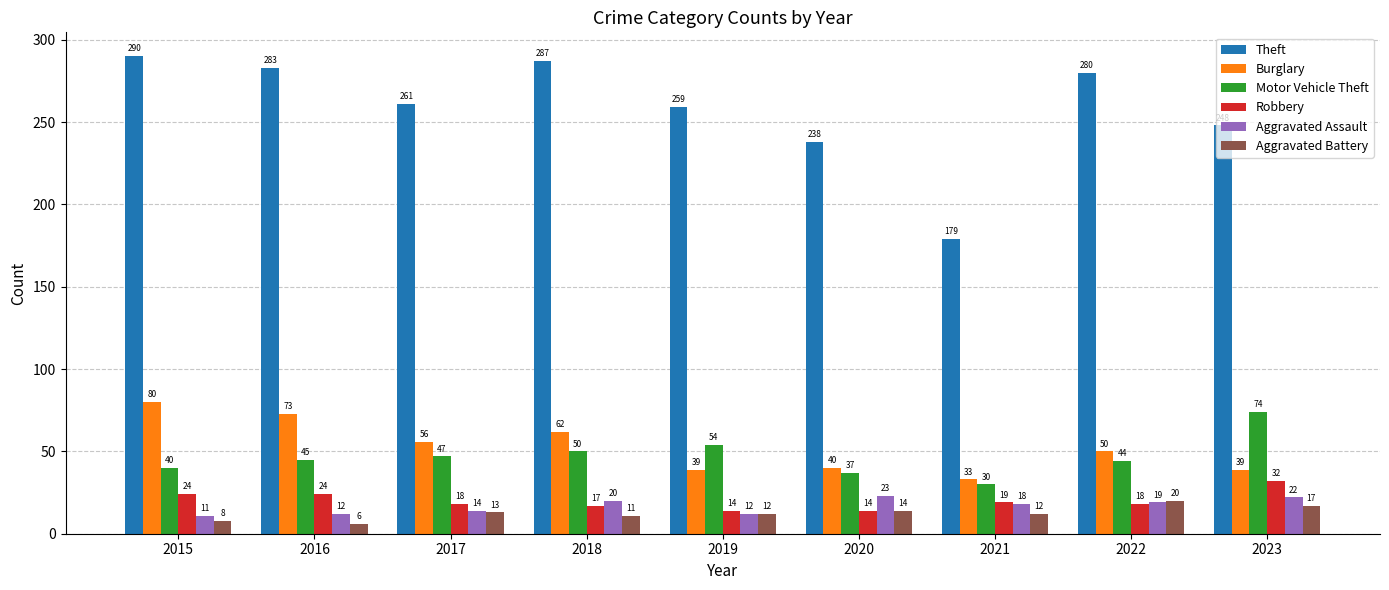

Count the number of categories in the chart.

9